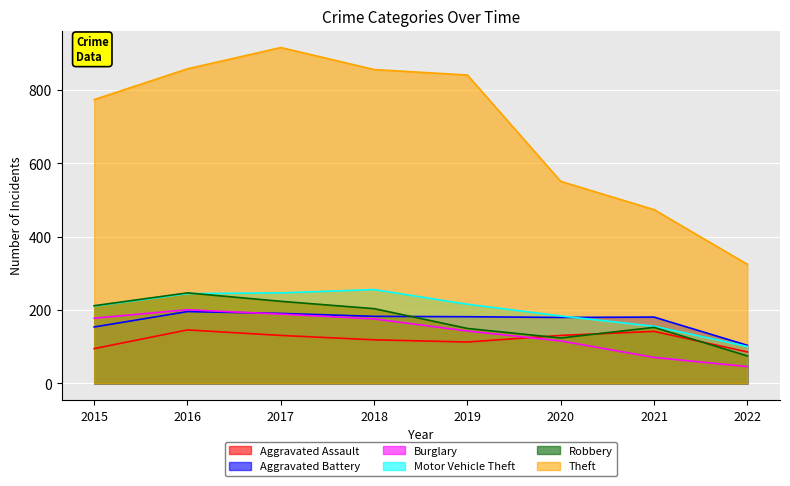

At which label does Robbery reach its minimum?

2022